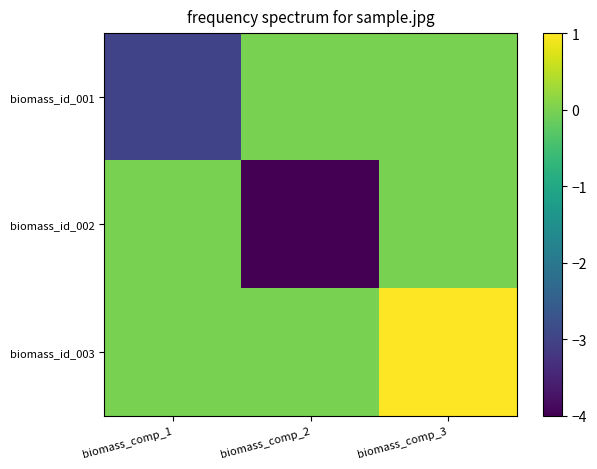

Which series has the largest total across all categories?

biomass_id_003